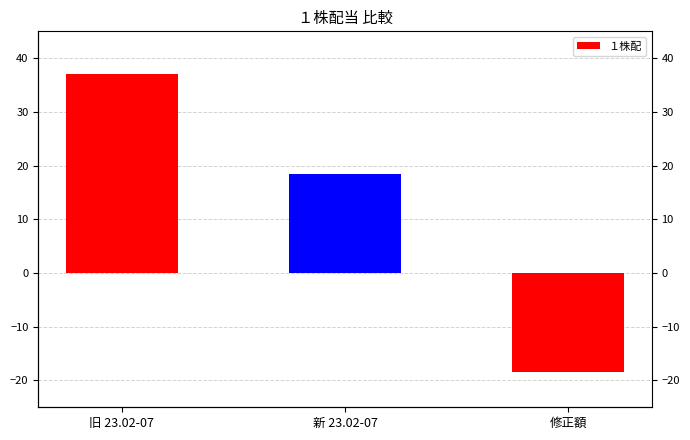

Read the value at 新 23.02-07.

18.5